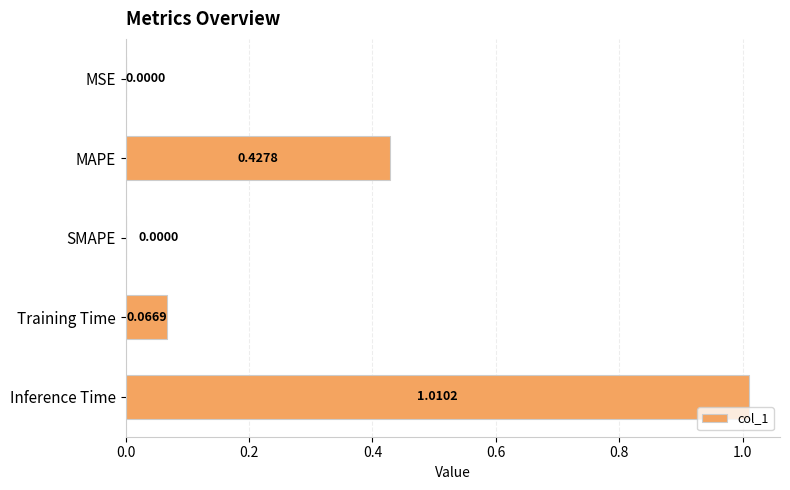

Between Inference Time and Training Time, which is larger?

Inference Time